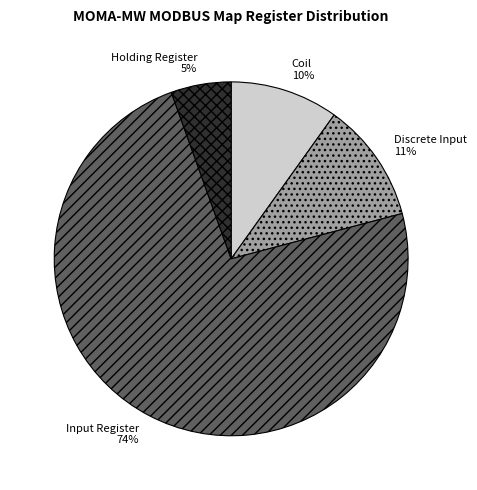

What is the smallest slice in the pie chart?

Holding Register